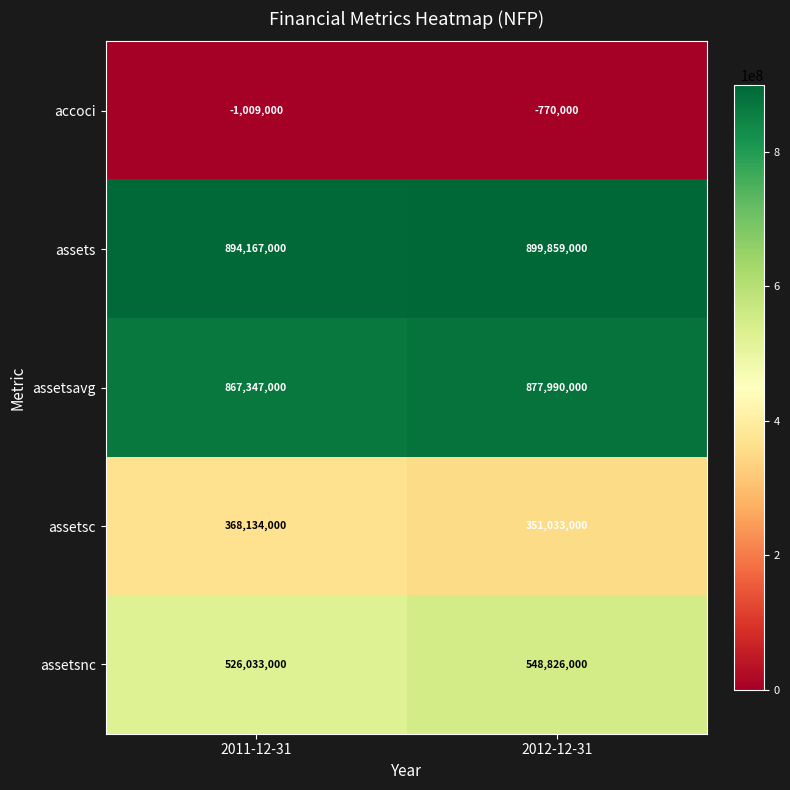

What is the sum of all assetsc values?

719167000